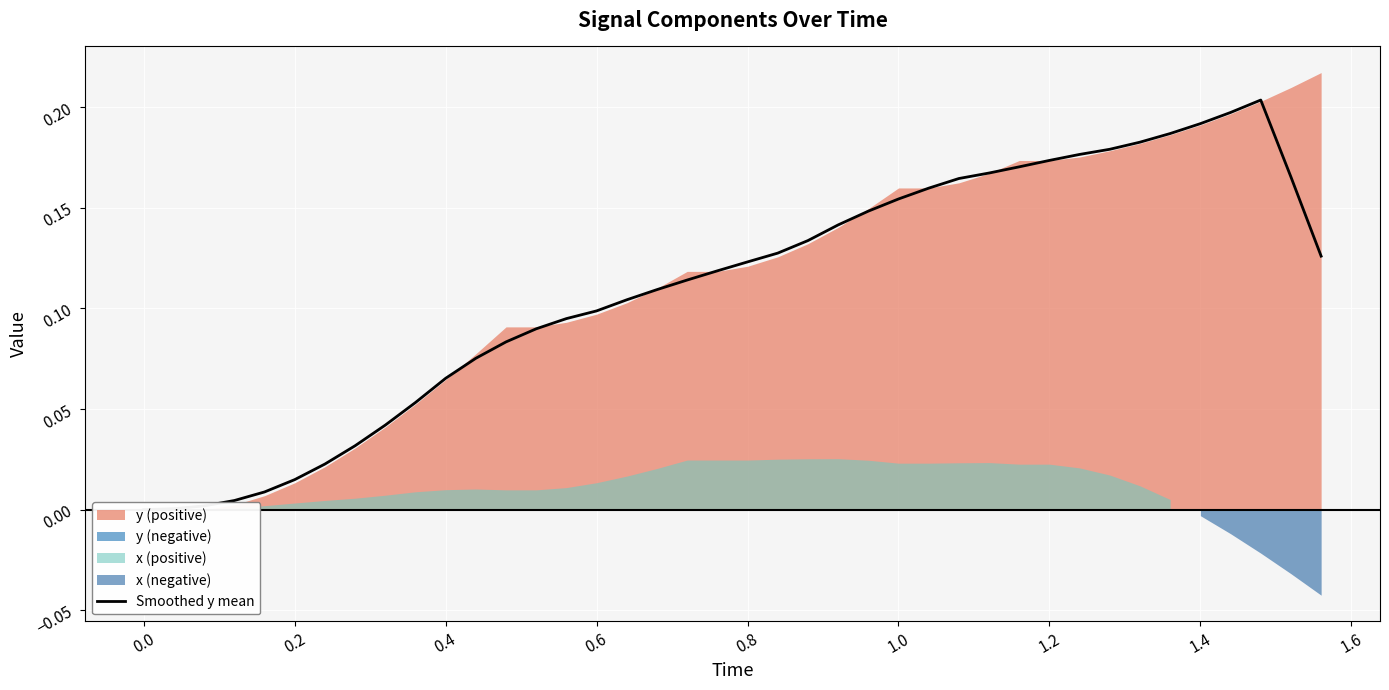

How many lines are shown in the chart?

1